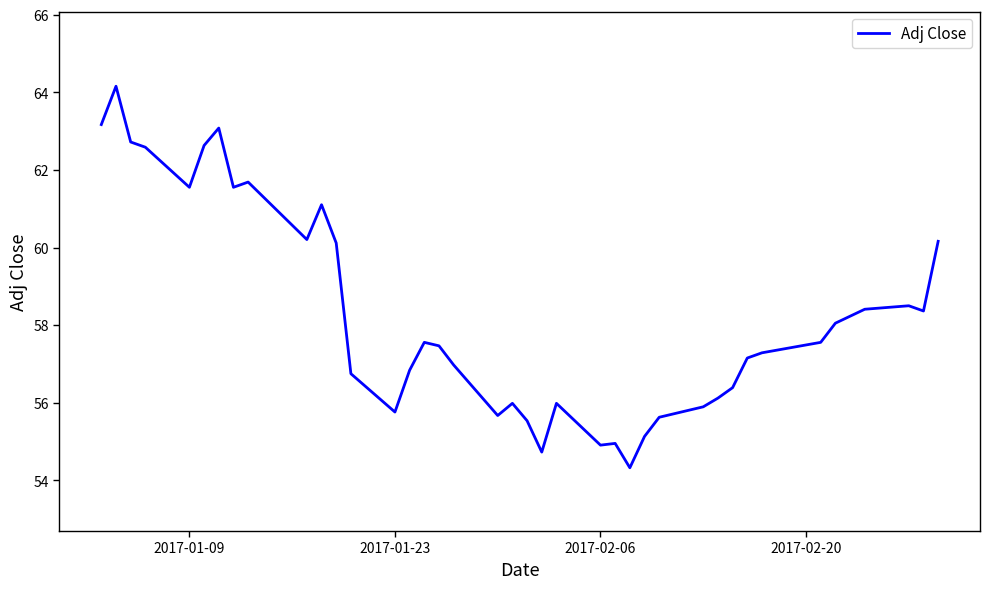

What is the maximum value shown in the chart?

64.2